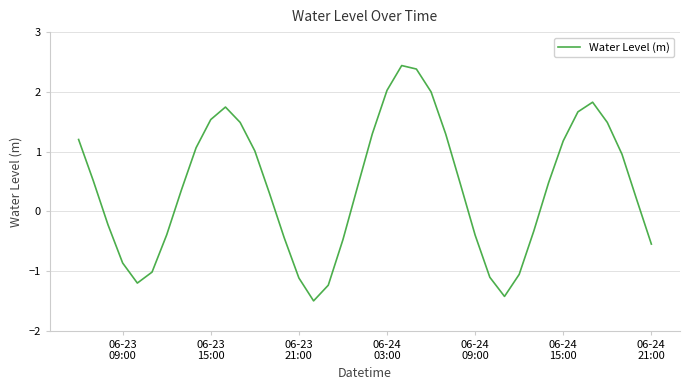

What is the greatest value displayed?

2.4